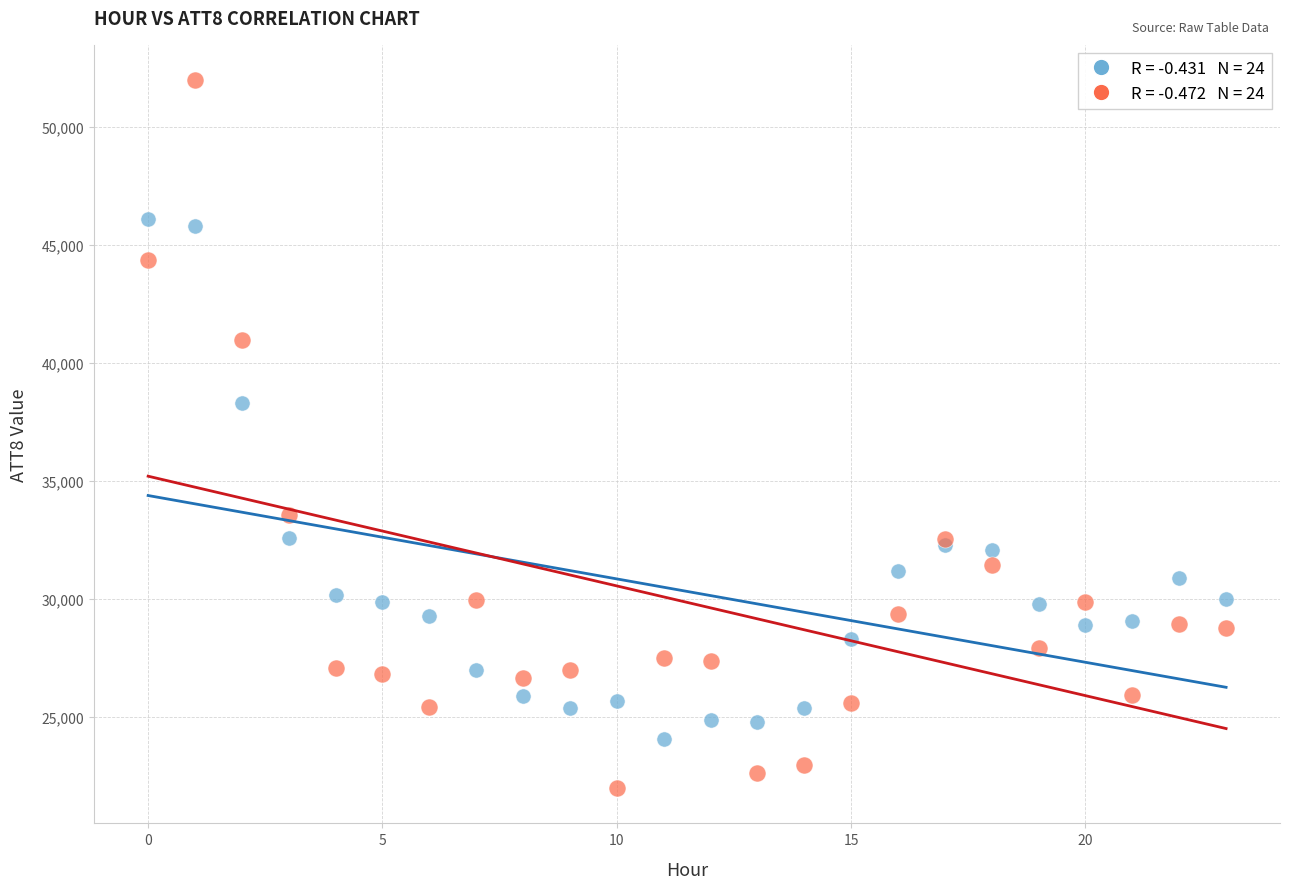

Across all series, what Y value is closest to 36998?

38300.0